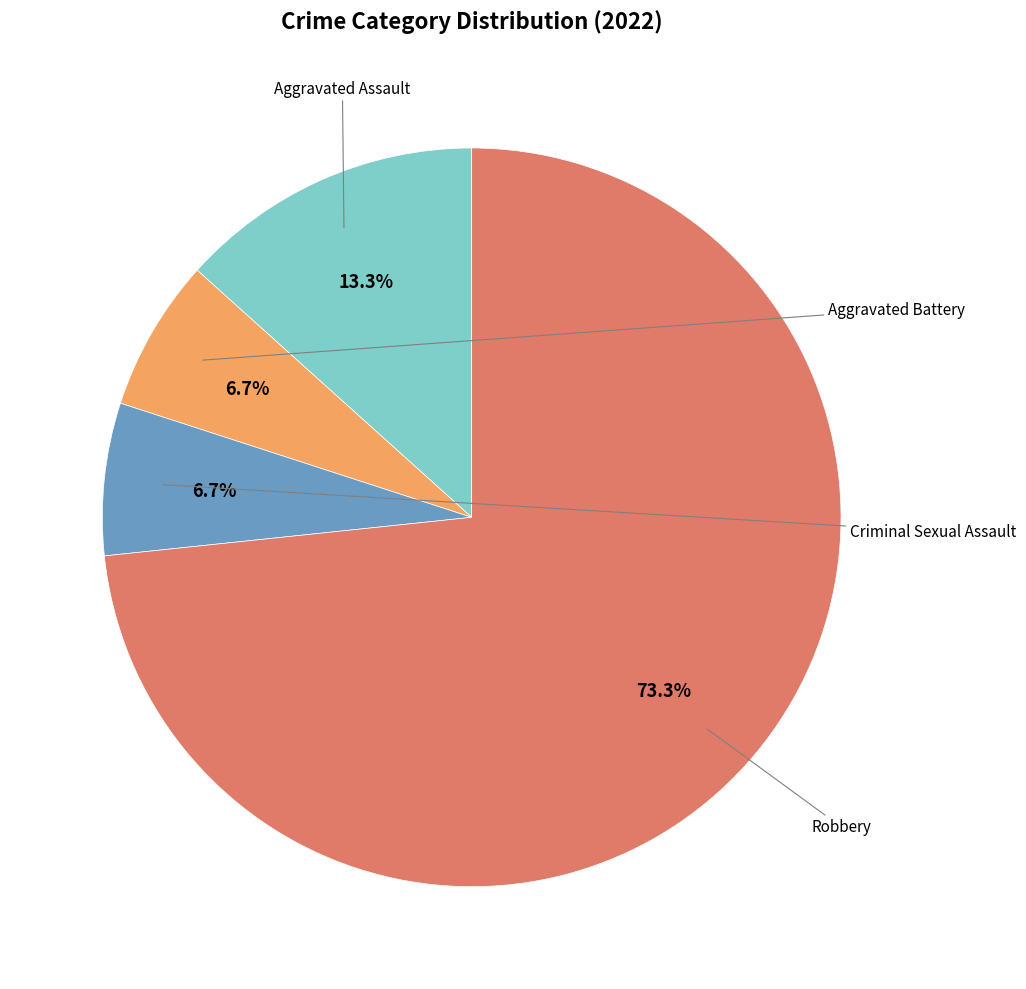

Does any single category account for the majority?

Yes